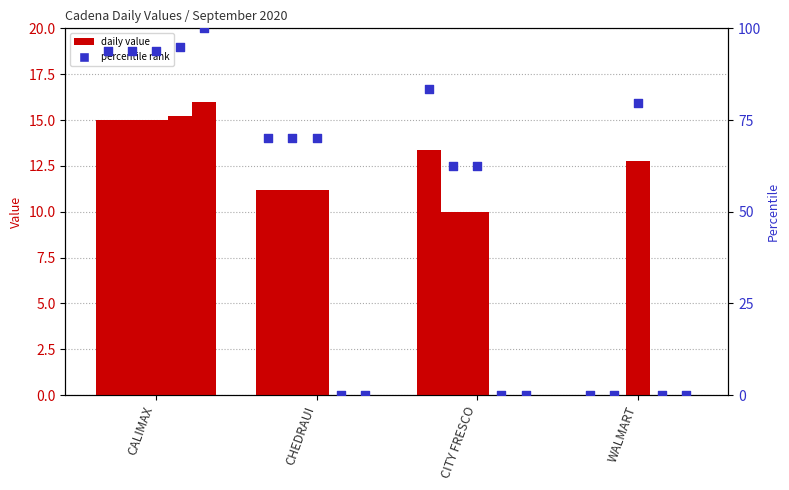

What is the total value across all series at CHEDRAUI?

103.6